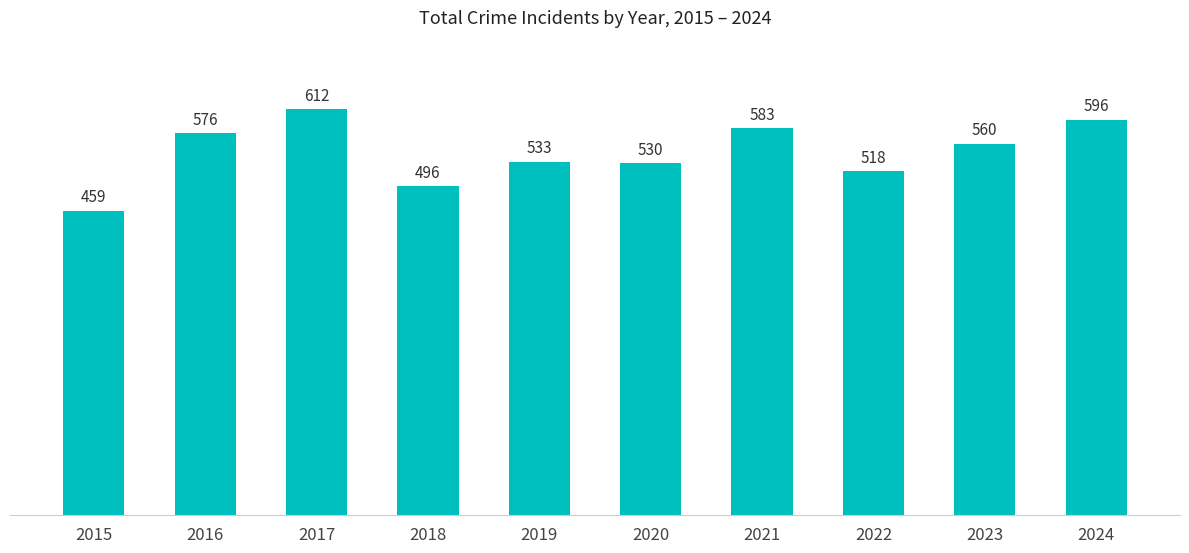

At which label is the value closest to 535?

2019